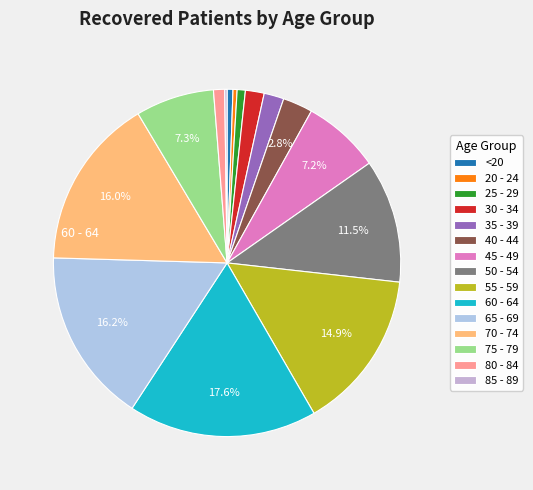

Is there a majority slice in this chart?

No